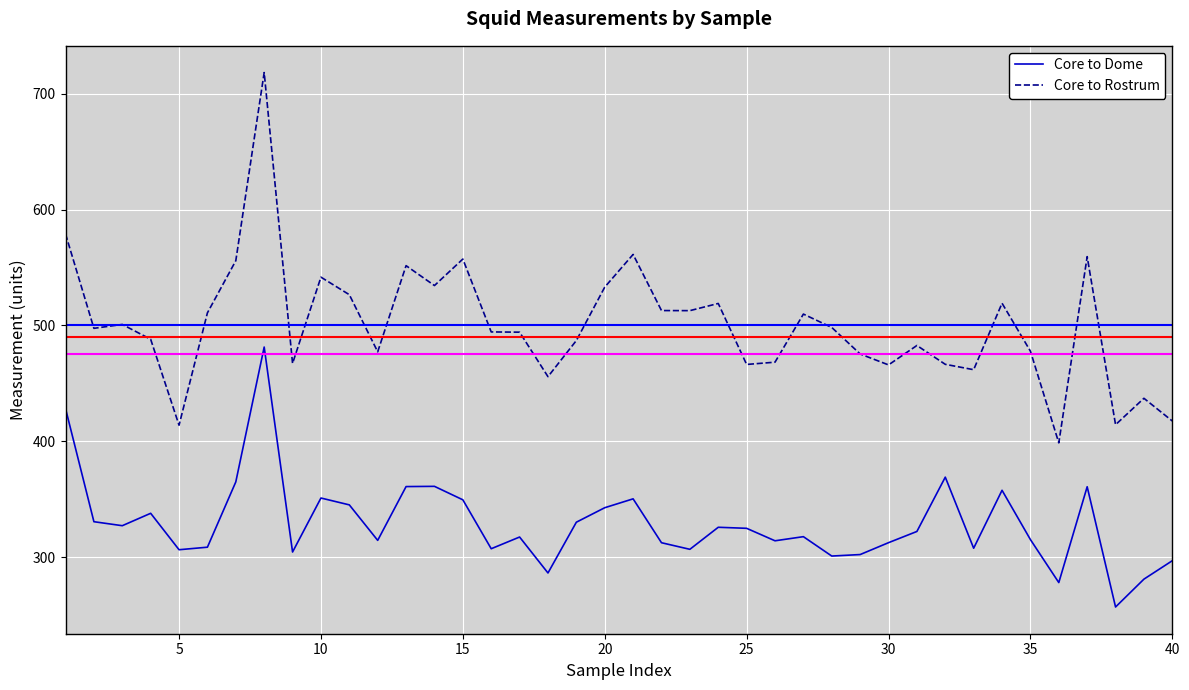

Rank the series by their maximum value, from lowest to highest.

Core to Dome, Core to Rostrum